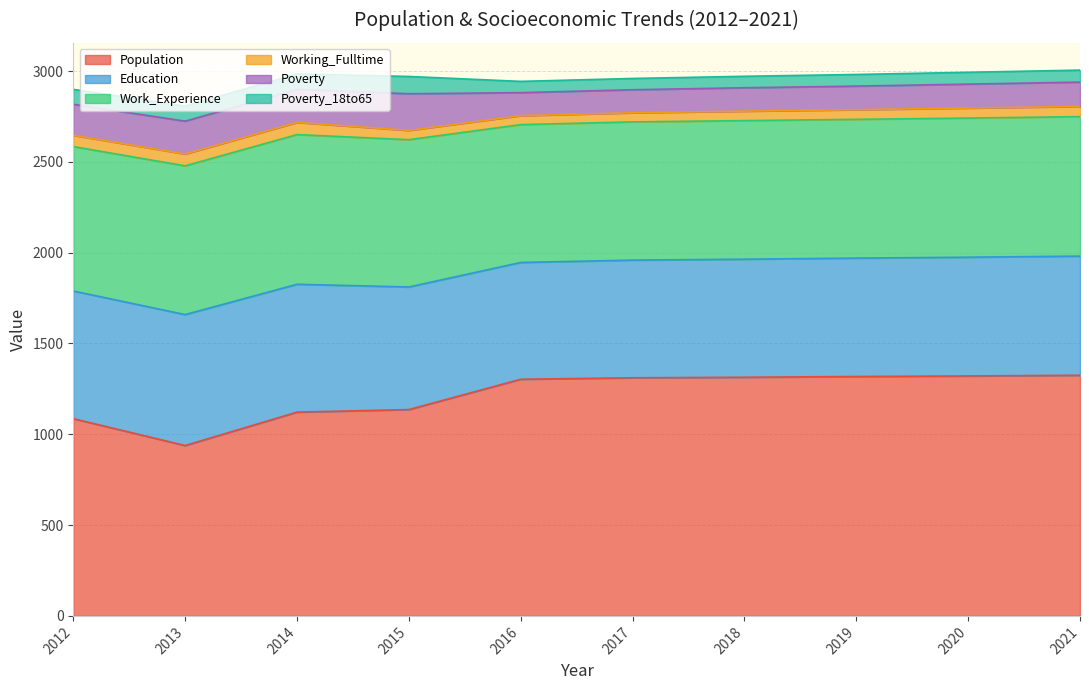

True or false: Work_Experience and Education intersect in this chart.

False